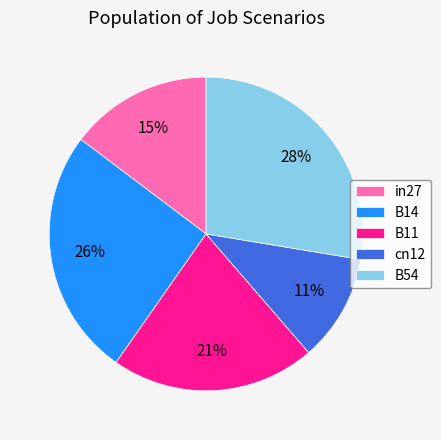

To the nearest percent, what percentage of the pie is B14?

26%